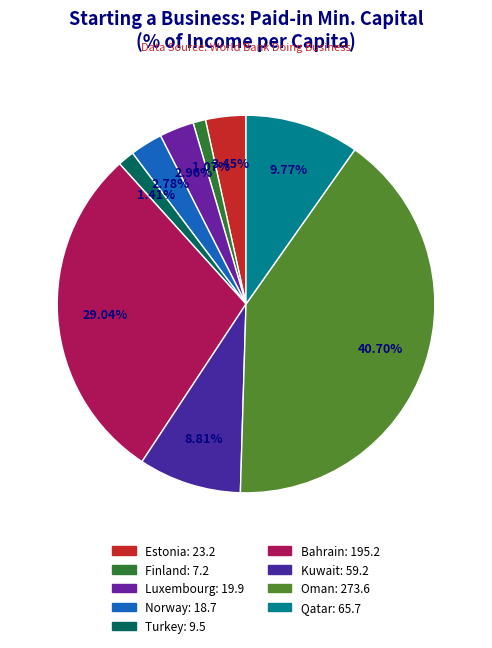

How many segments does this pie chart have?

9